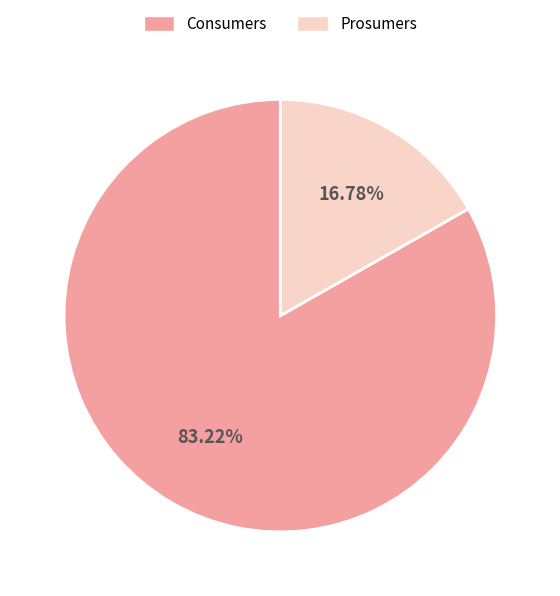

To the nearest percent, what is the difference between the largest and smallest slice percentages?

66%